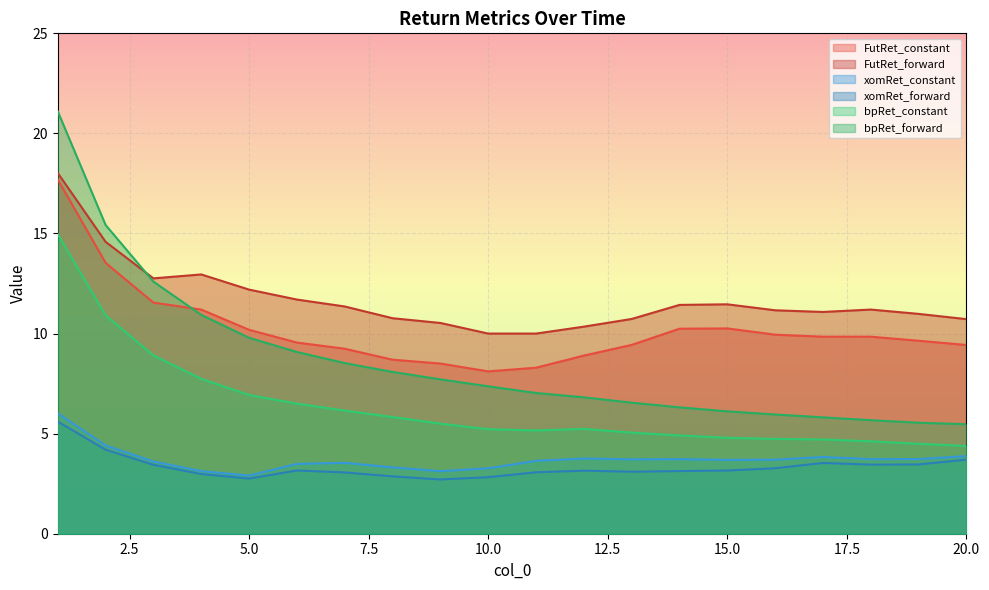

Between 4 and 9, which is larger?

4